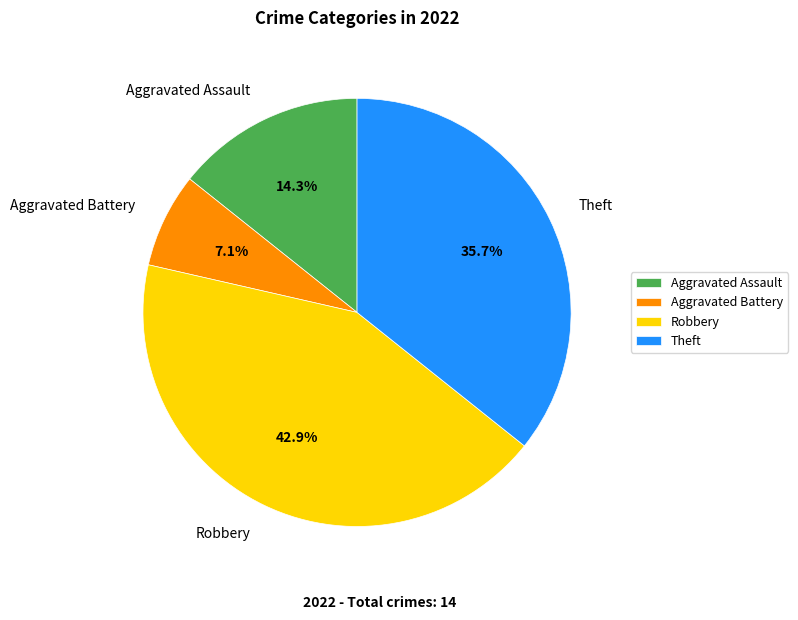

What is the largest slice in the pie chart?

Robbery